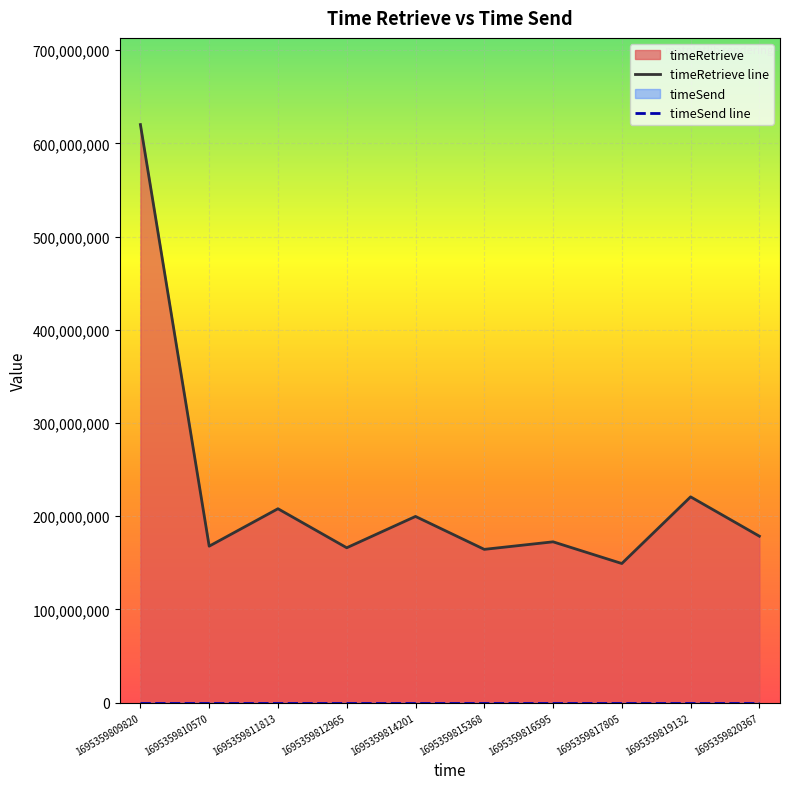

Which series changed the most between 1695359812965 and 1695359820367?

timeRetrieve line